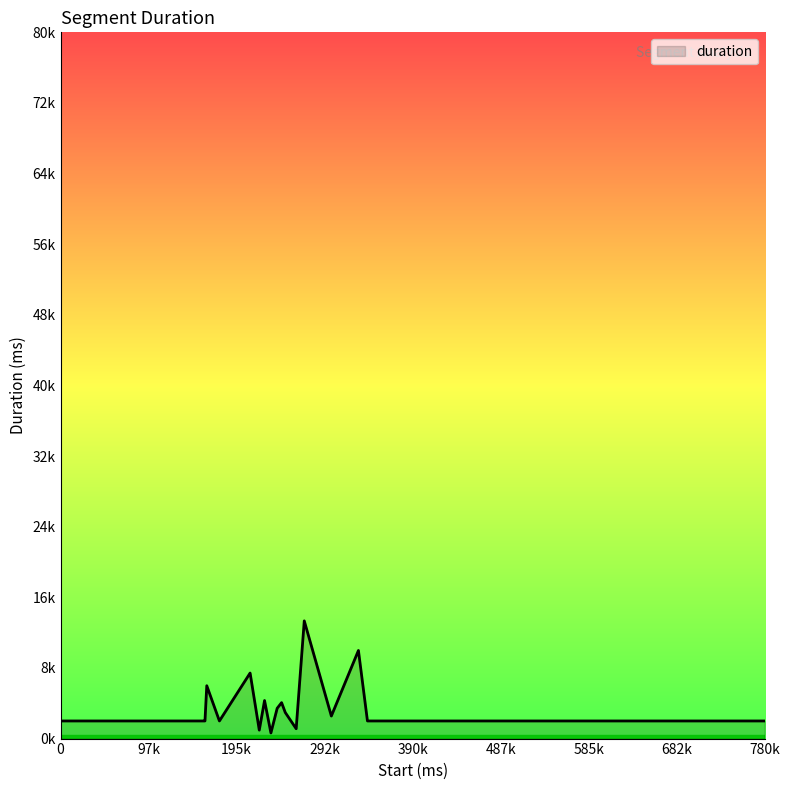

Does the chart have visible grid lines?

No